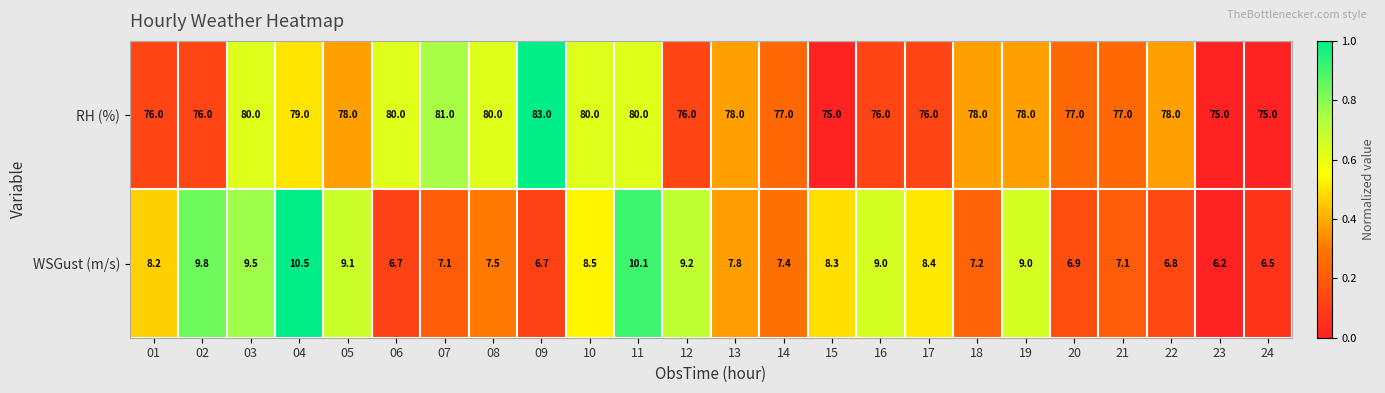

Read the RH (%) value at 18.

78.0